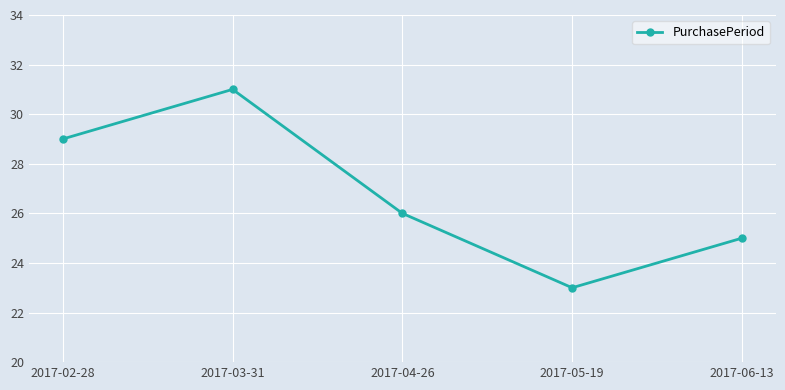

Approximately how many times larger is the value at 2017-05-19 compared to 2017-03-31?

0.7